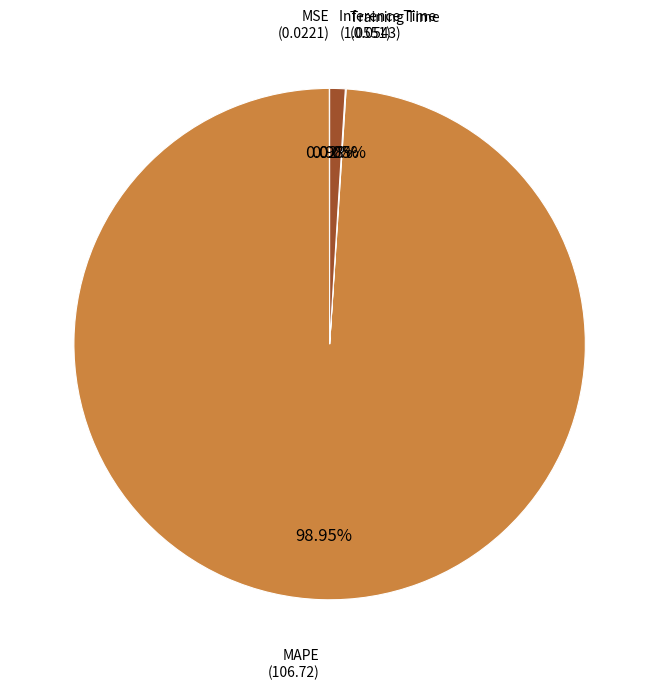

Does MAPE represent more than half of the total?

Yes